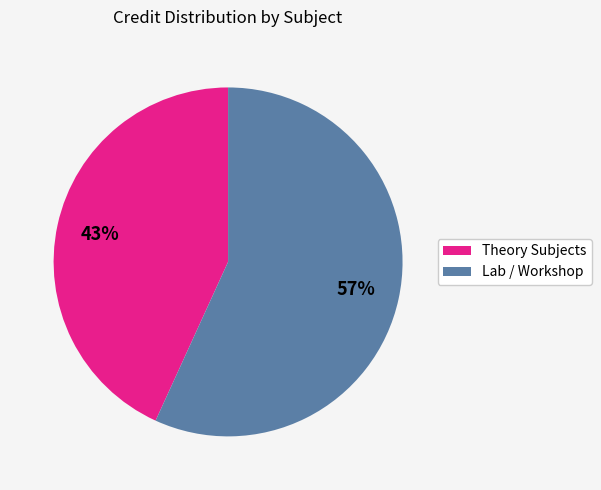

To the nearest percent, what is the average slice percentage?

50%